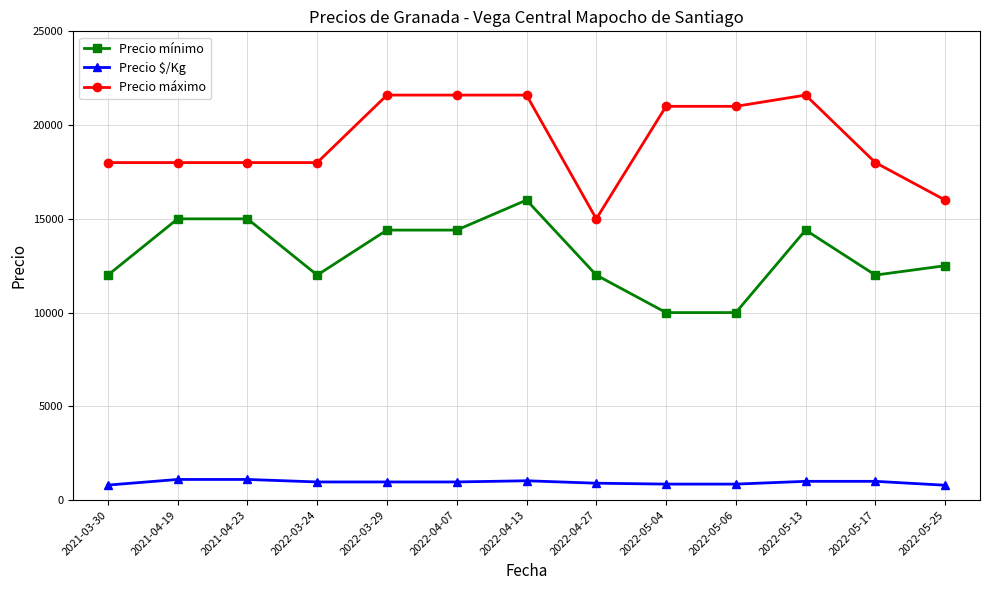

List the series in order of their overall mean, lowest first.

Precio $/Kg, Precio mínimo, Precio máximo